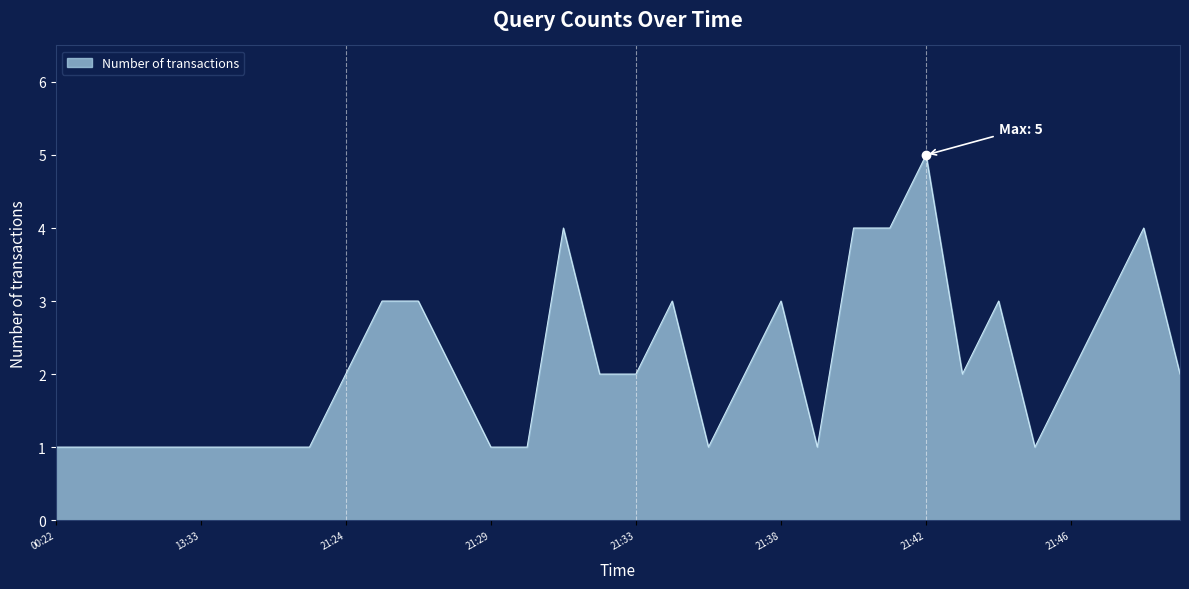

What is the greatest value displayed?

5